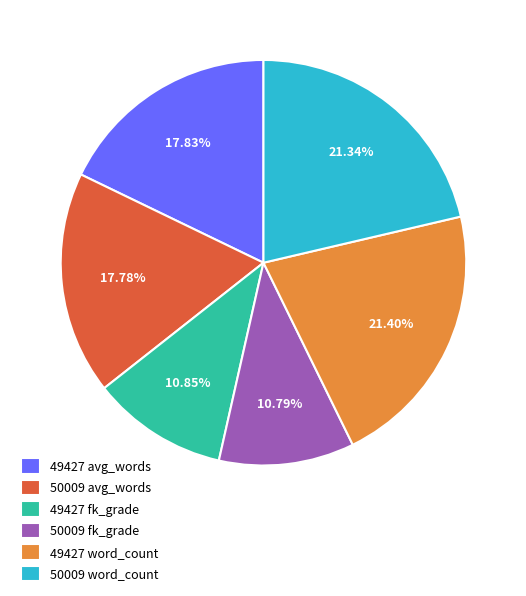

Does any single category account for the majority?

No